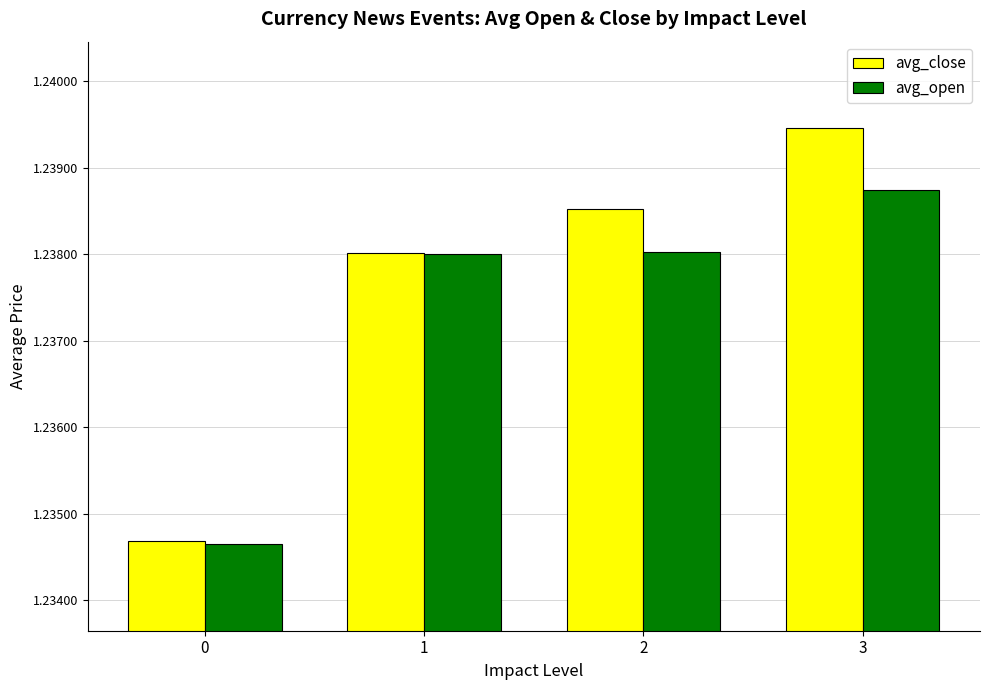

Which category has the highest value across all series?

3